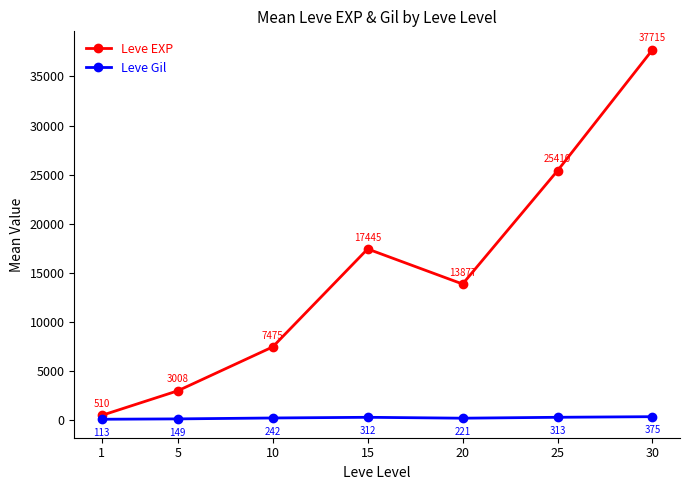

At how many categories does at least one series exceed 33827?

1